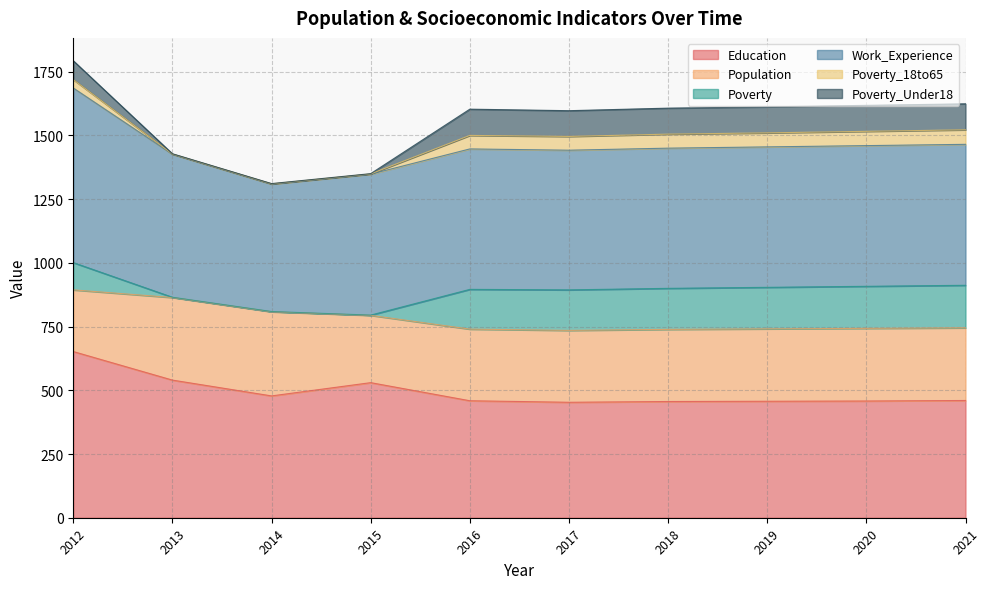

Which has a higher value, 2017 or 2020?

2020